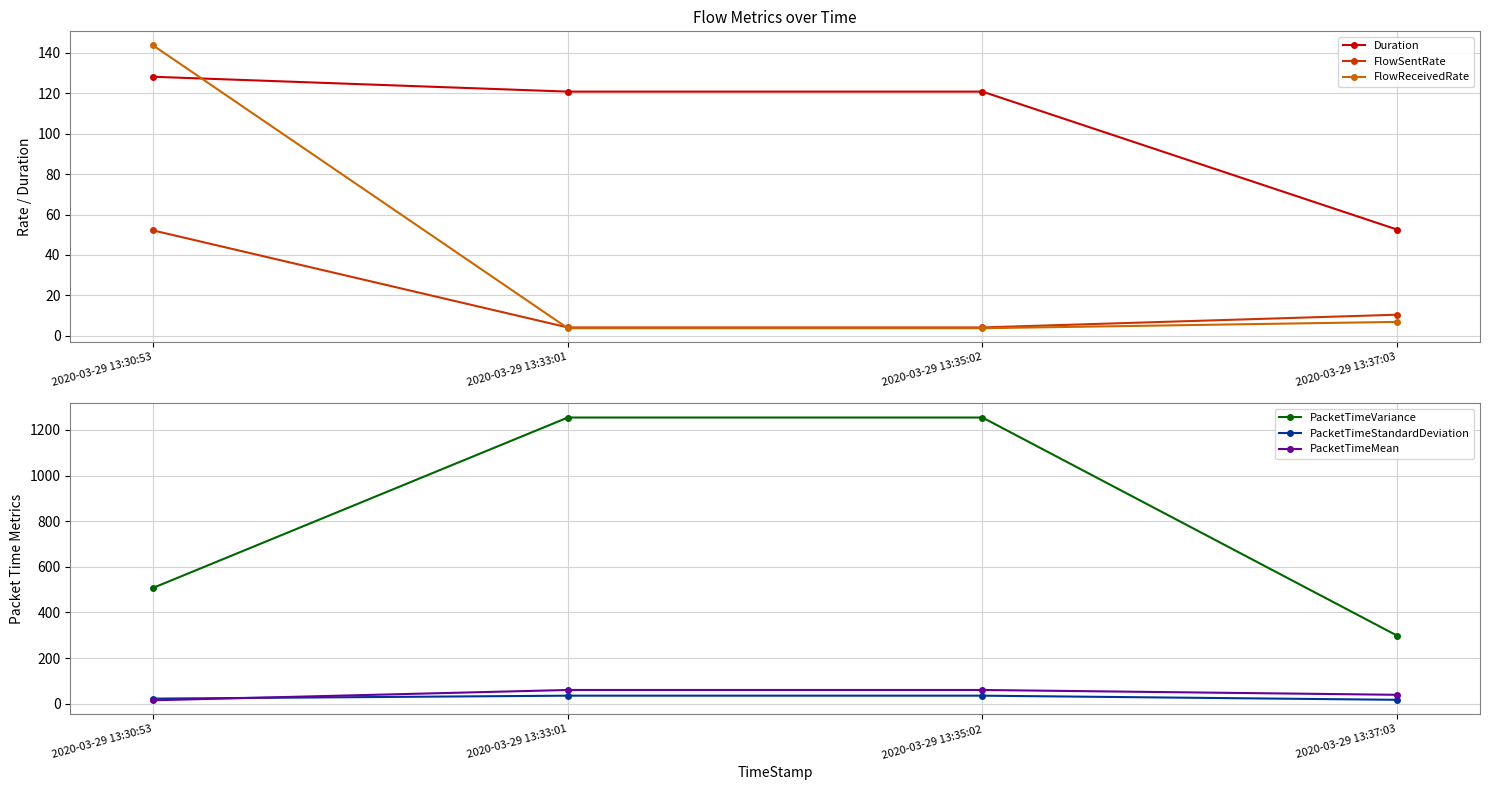

True or false: FlowSentRate and Duration intersect in this chart.

False